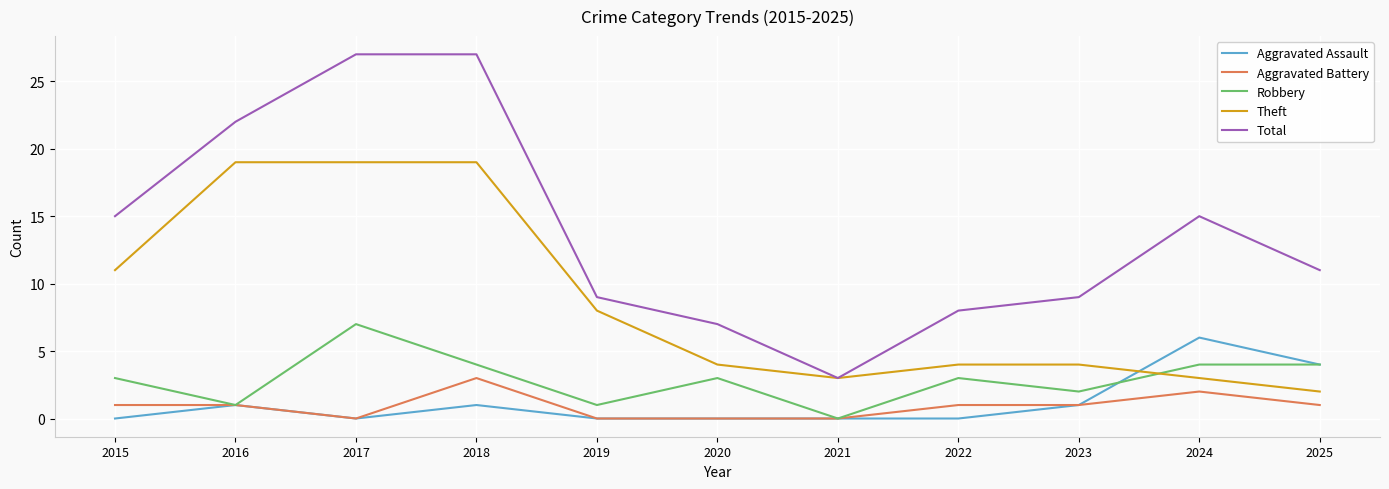

Reading left to right, what are all the values shown in this chart?

Aggravated Assault: 0	1	0	1	0	0	0	0	1	6	4
Aggravated Battery: 1	1	0	3	0	0	0	1	1	2	1
Robbery: 3	1	7	4	1	3	0	3	2	4	4
Theft: 11	19	19	19	8	4	3	4	4	3	2
Total: 15	22	27	27	9	7	3	8	9	15	11